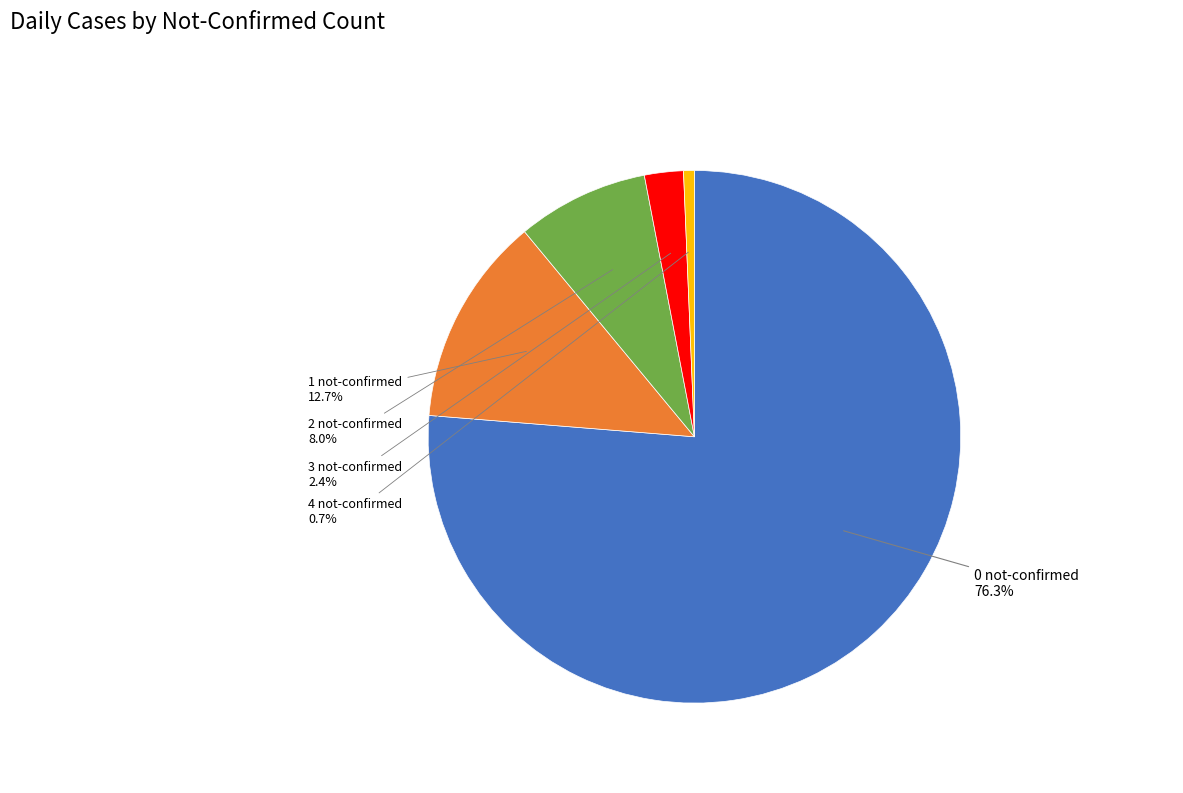

Is there a majority slice in this chart?

Yes